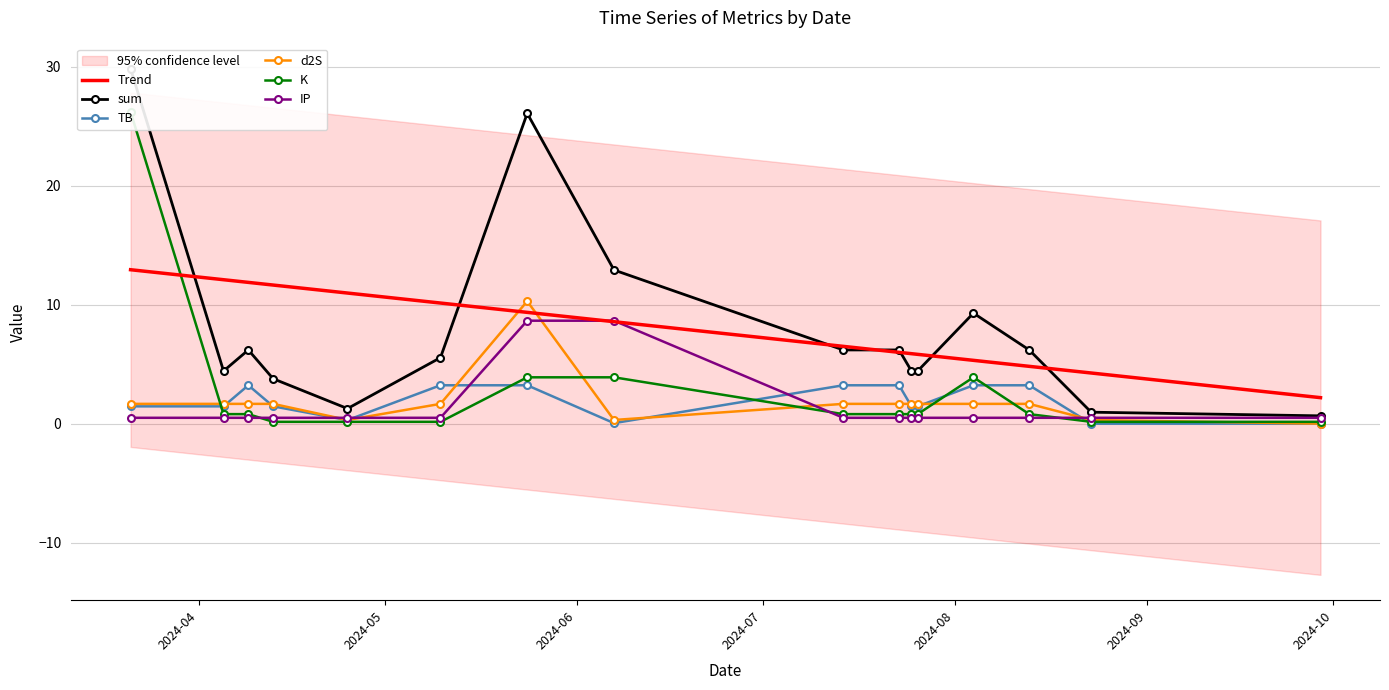

Is the value of TB at 2024-04-25 greater than the value of K at 2024-03-21?

No